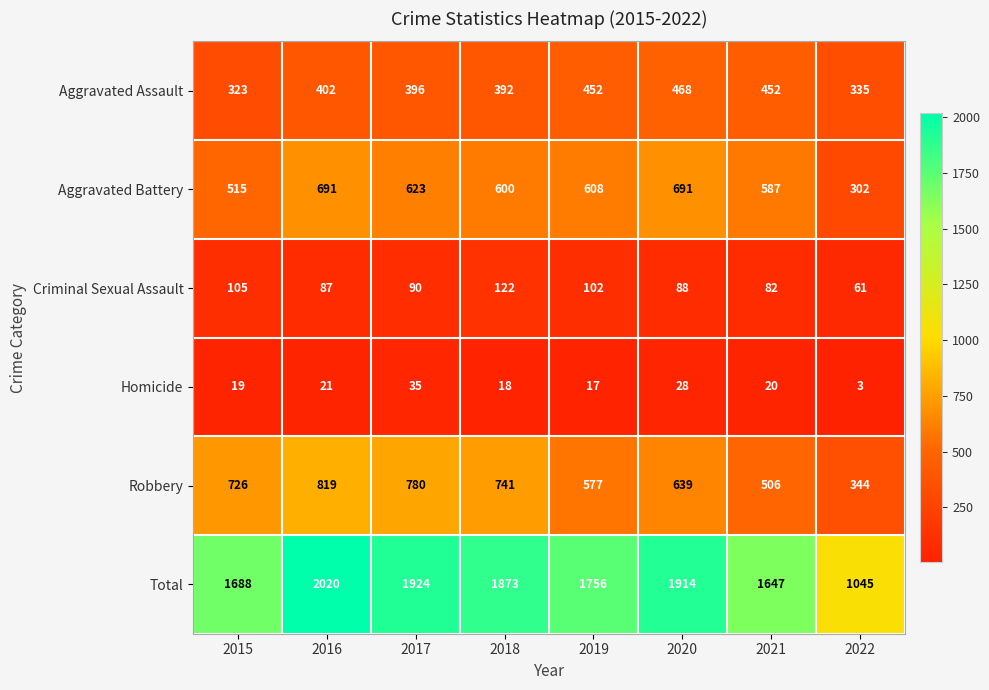

True or false: Criminal Sexual Assault has a value of 42 at 2021.

False